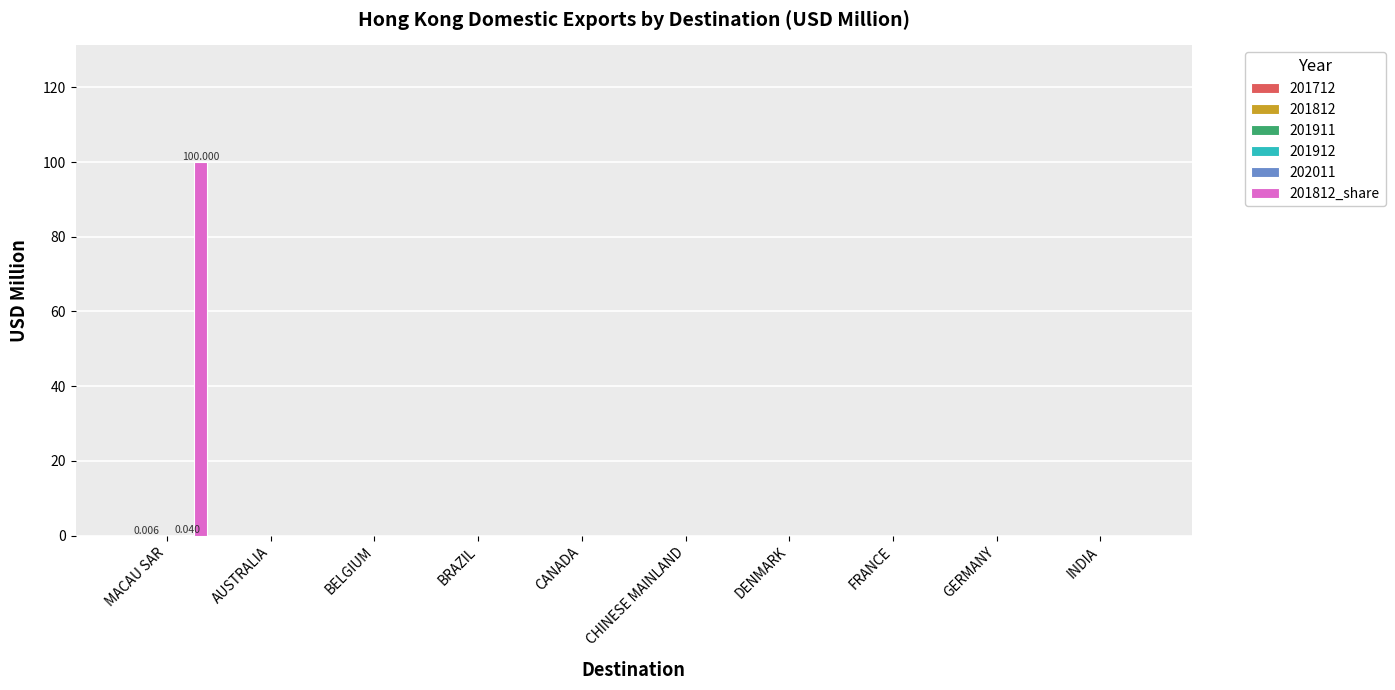

Reading left to right, list all the values displayed in this chart.

100	0	0	0	0	0	0	0	0	0